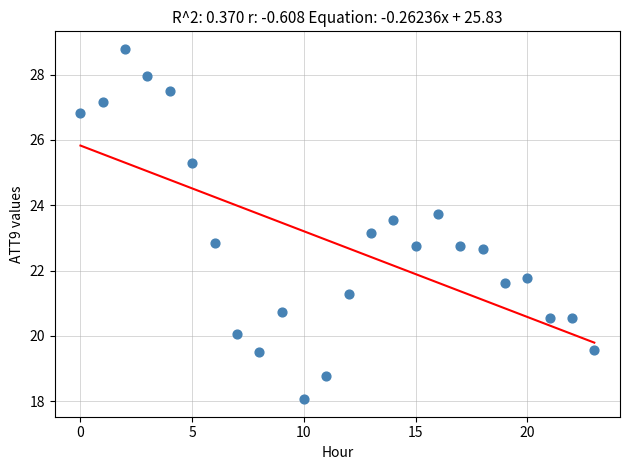

What is the range of Y values (max minus min)?

10.7